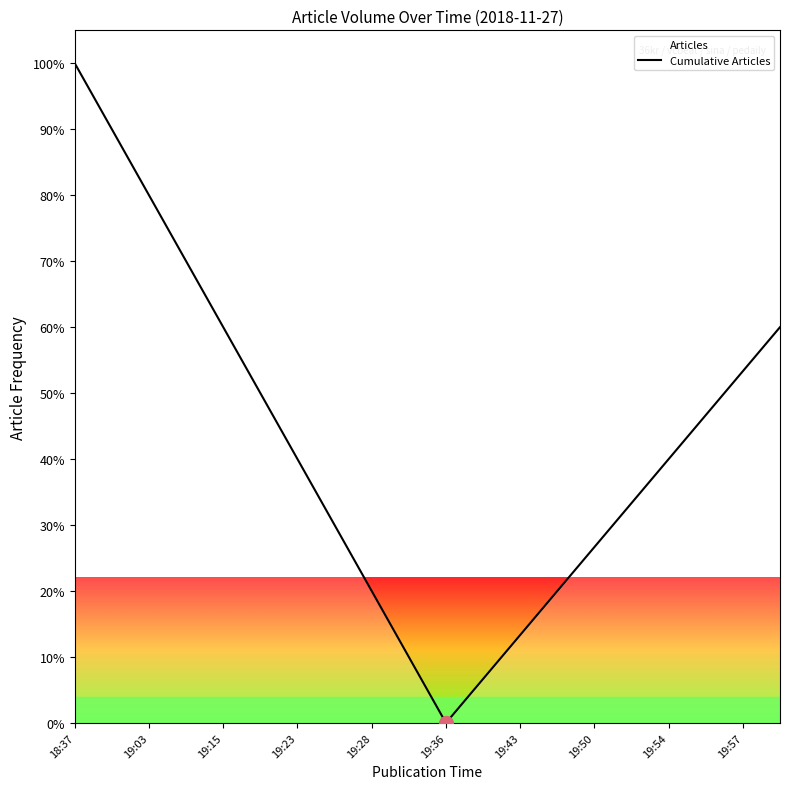

How many points are lower than both their immediate neighbors (excluding endpoints)?

1